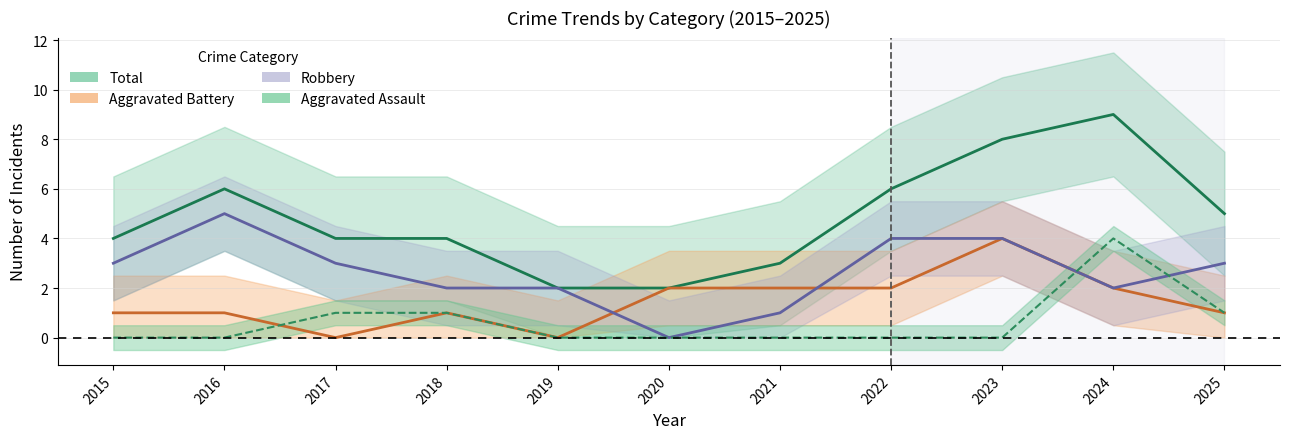

Reading left to right, list all the values displayed in this chart.

Aggravated Assault: 2015=0	2016=0	2017=1	2018=1	2019=0	2020=0	2021=0	2022=0	2023=0	2024=4	2025=1
Aggravated Battery: 2015=1	2016=1	2017=0	2018=1	2019=0	2020=2	2021=2	2022=2	2023=4	2024=2	2025=1
Robbery: 2015=3	2016=5	2017=3	2018=2	2019=2	2020=0	2021=1	2022=4	2023=4	2024=2	2025=3
Total: 2015=4	2016=6	2017=4	2018=4	2019=2	2020=2	2021=3	2022=6	2023=8	2024=9	2025=5